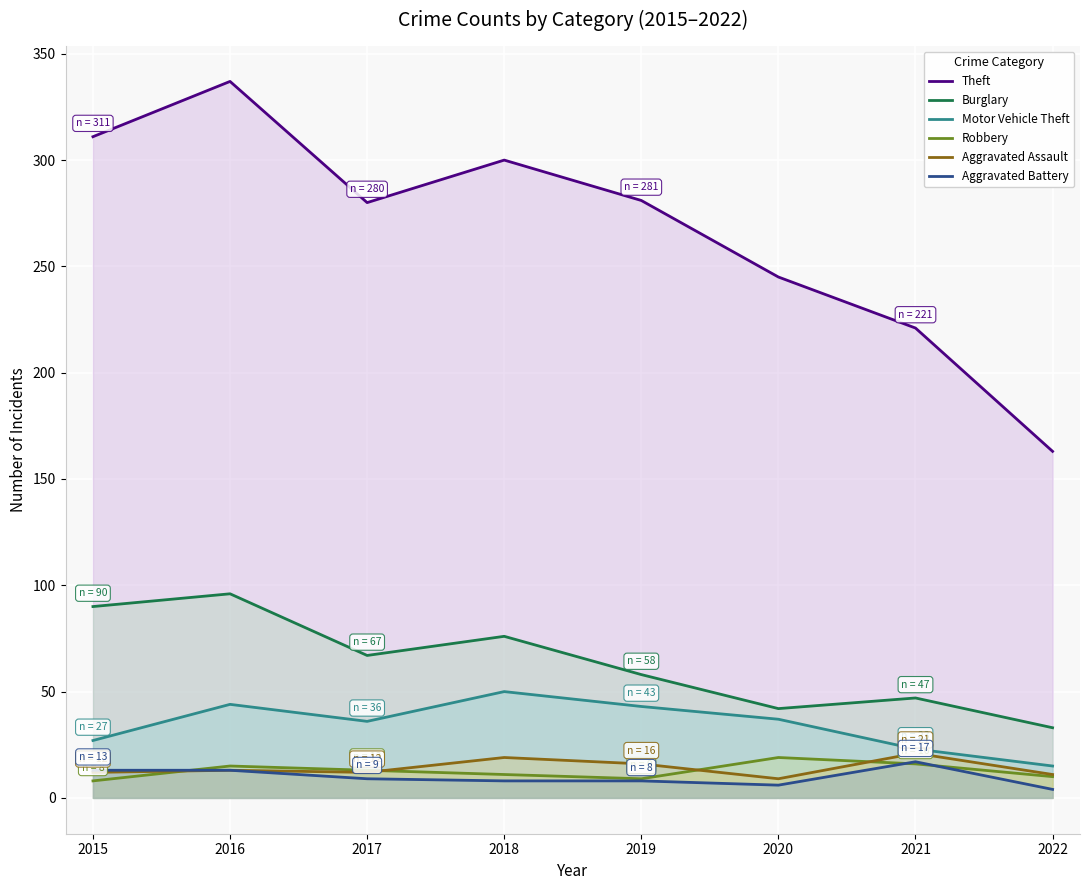

How many values in the Motor Vehicle Theft series are below 37?

4